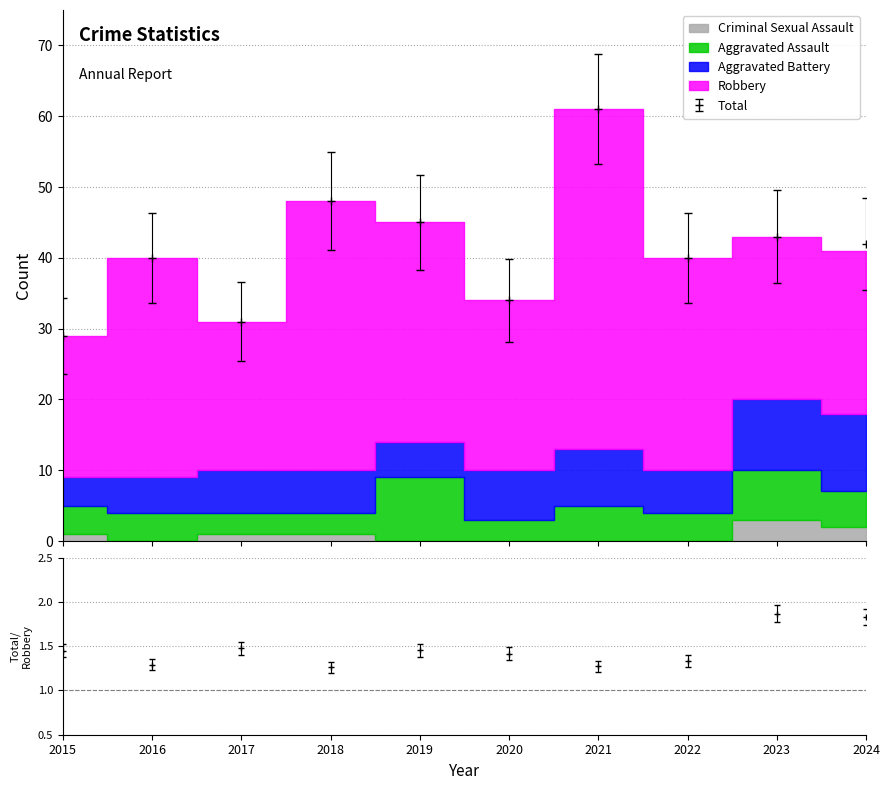

What is the difference between the Robbery values at 2015 and 2016?

11